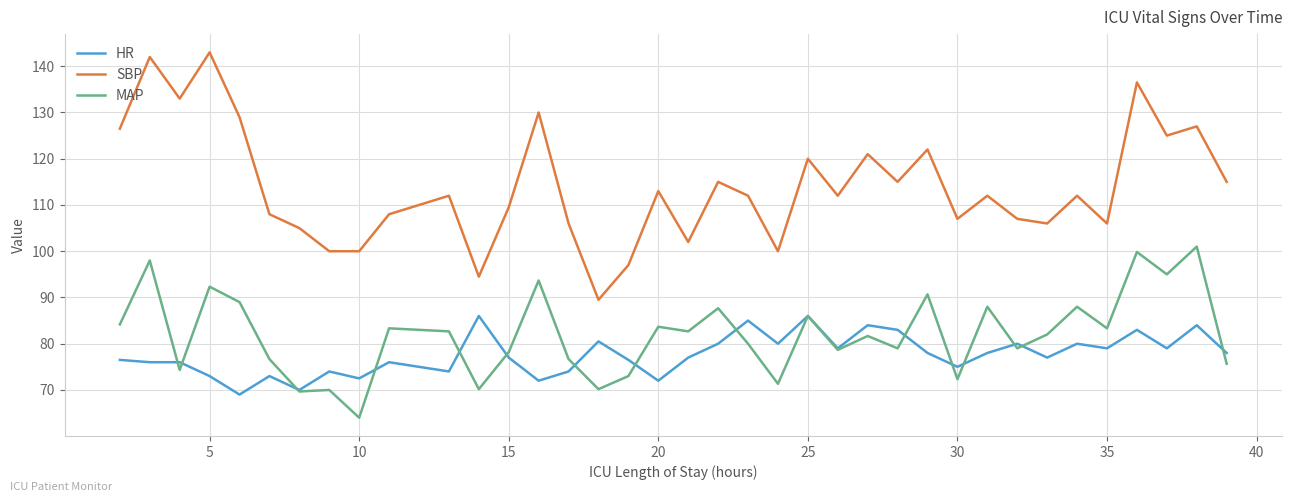

How many lines are shown in the chart?

3